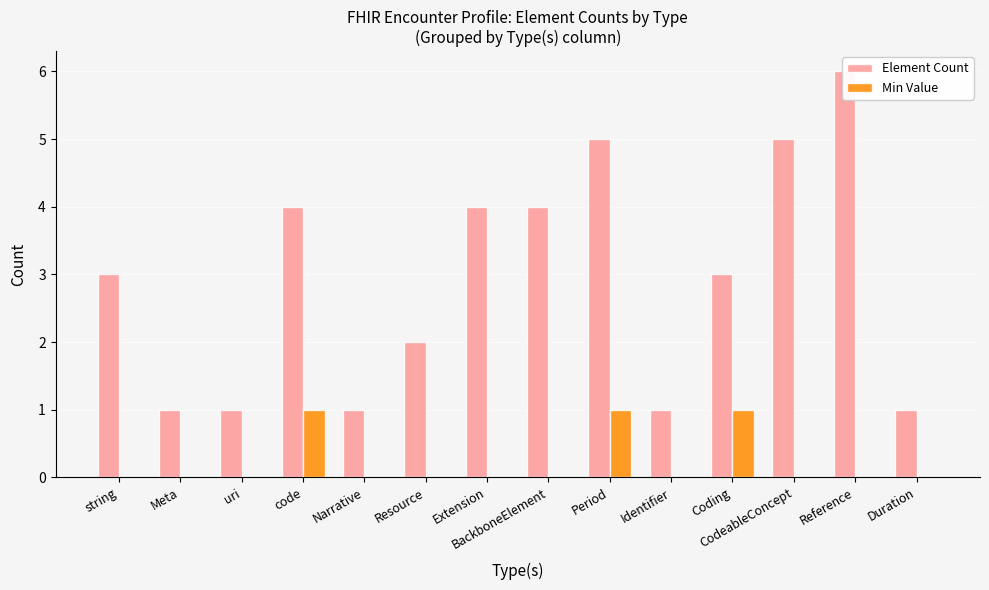

Is it true that Min Value equals 1 at Period?

False